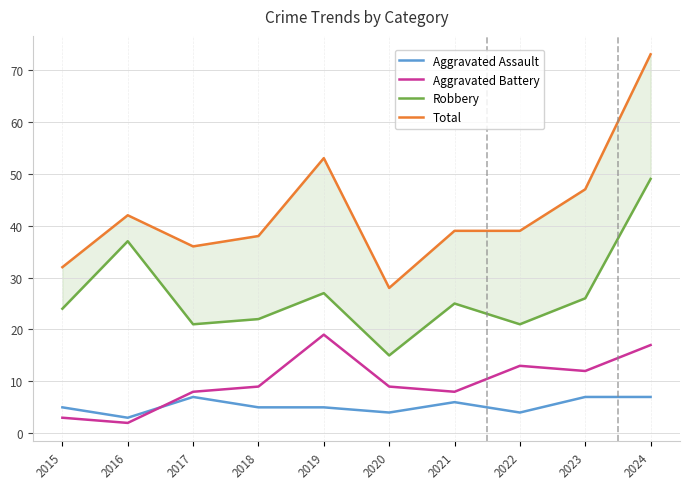

How many lines are shown in the chart?

4